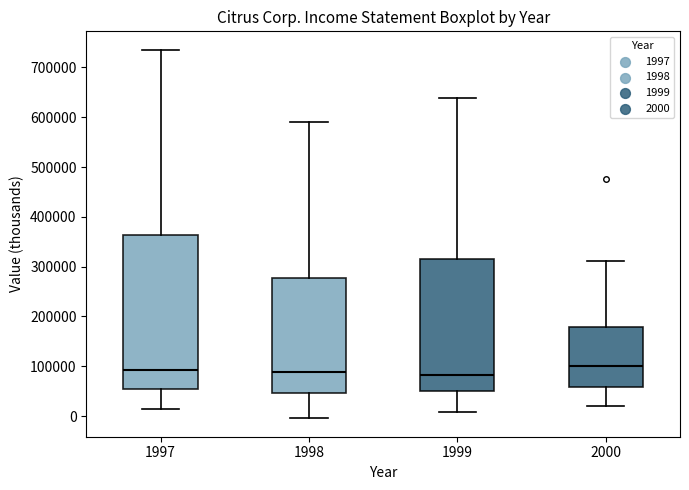

Which box is the tallest, from its lower edge to its upper edge?

1997